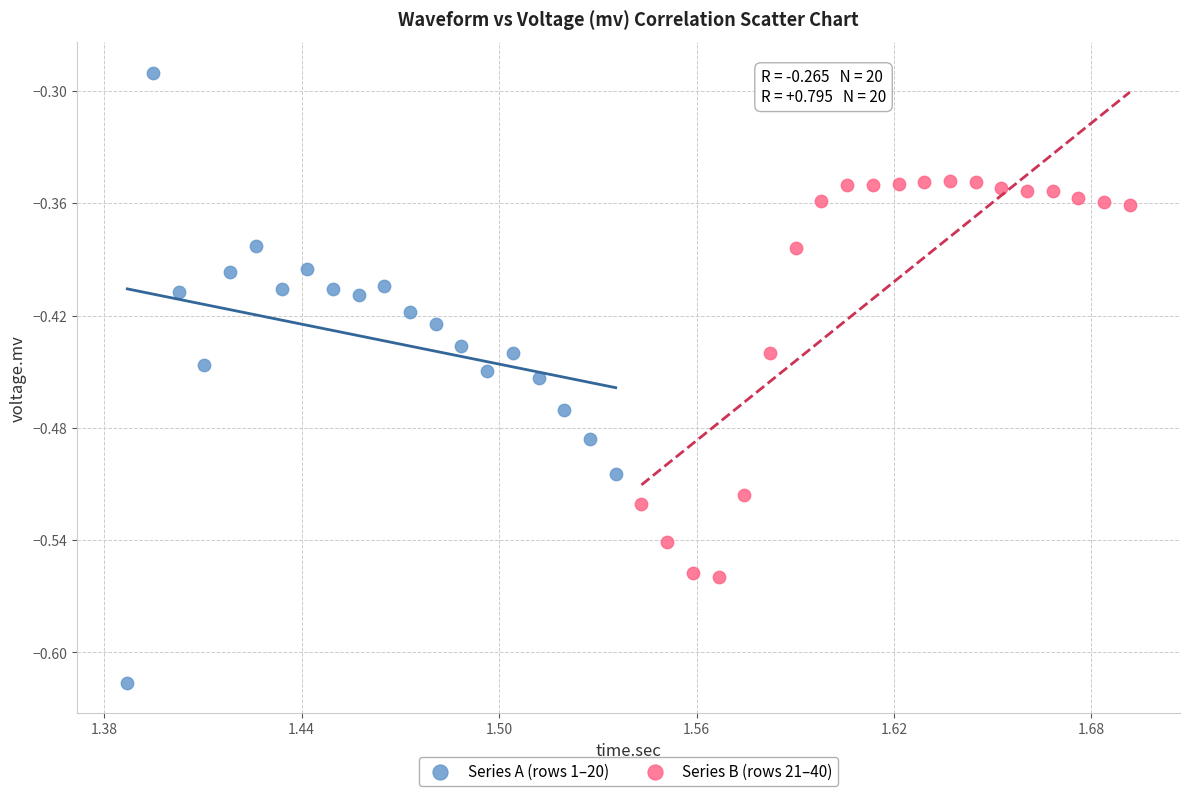

What are all the series names shown in the legend?

Series A (rows 1–20), Series B (rows 21–40)